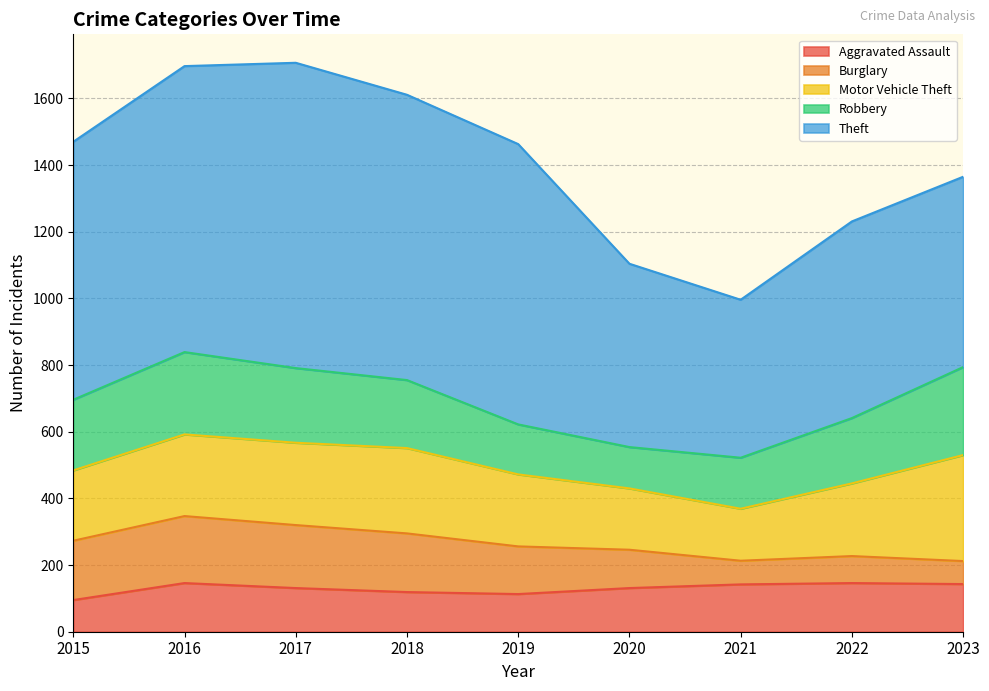

True or false: Robbery has a value of 212 at 2015.

True